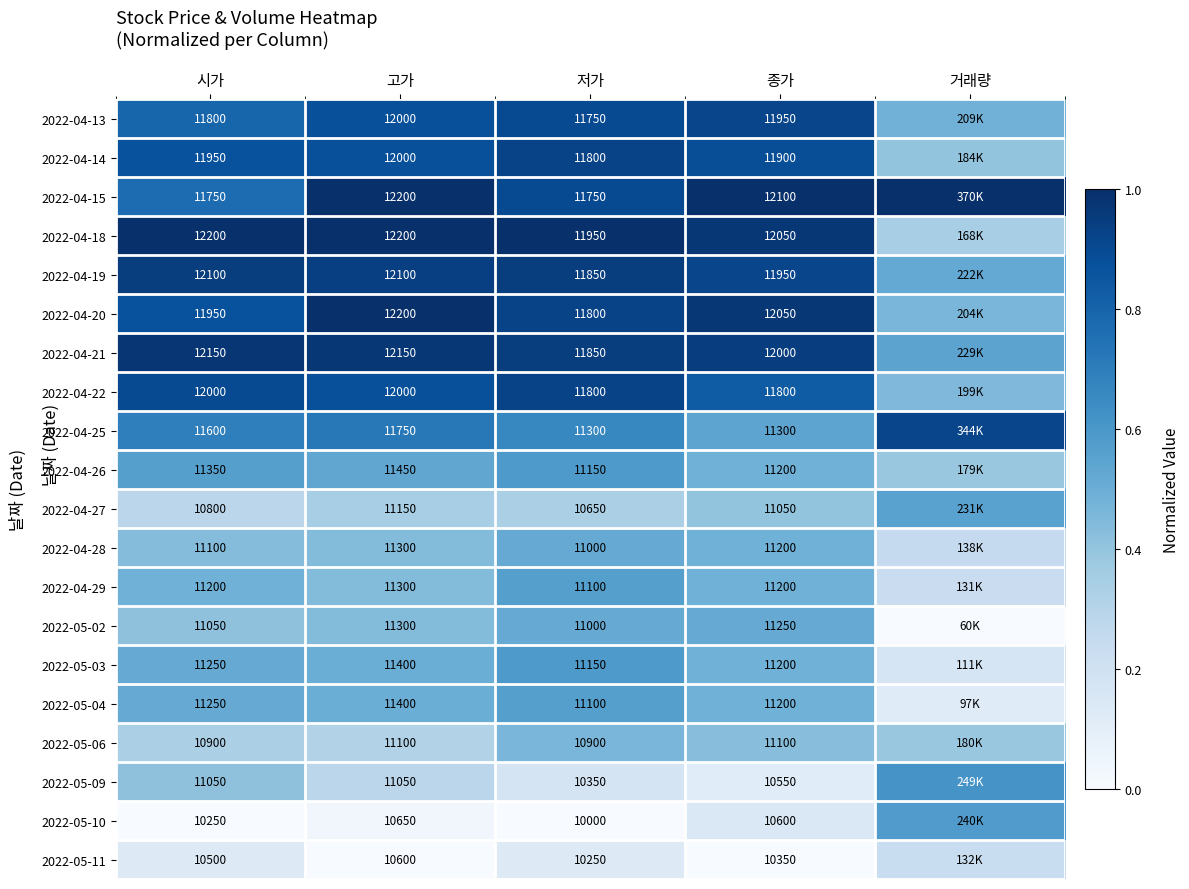

Which label corresponds to the largest value in the chart?

고가